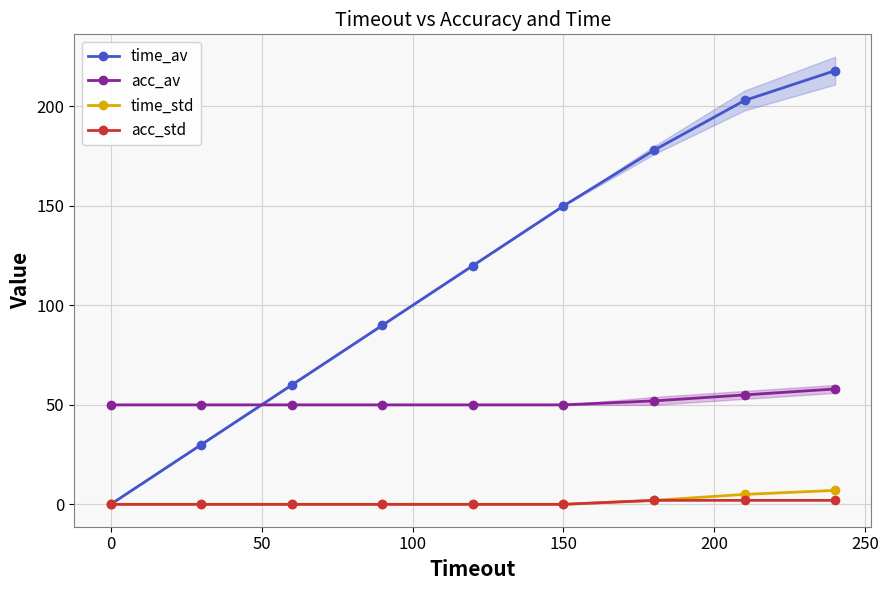

True or false: acc_av has more than 1 interior local peaks.

False